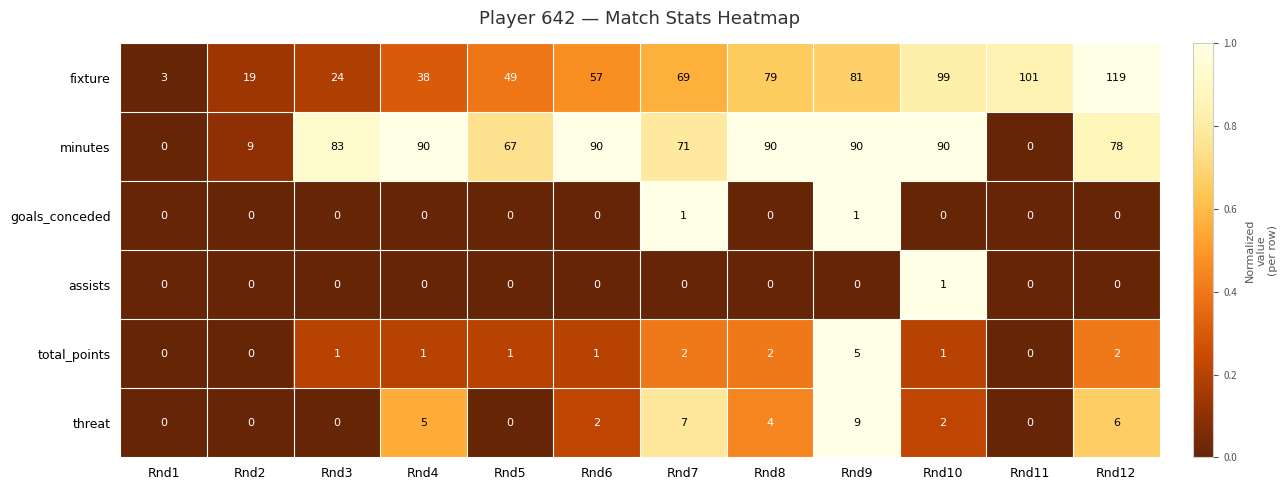

Between Rnd3 and Rnd9, which series saw the biggest shift?

fixture